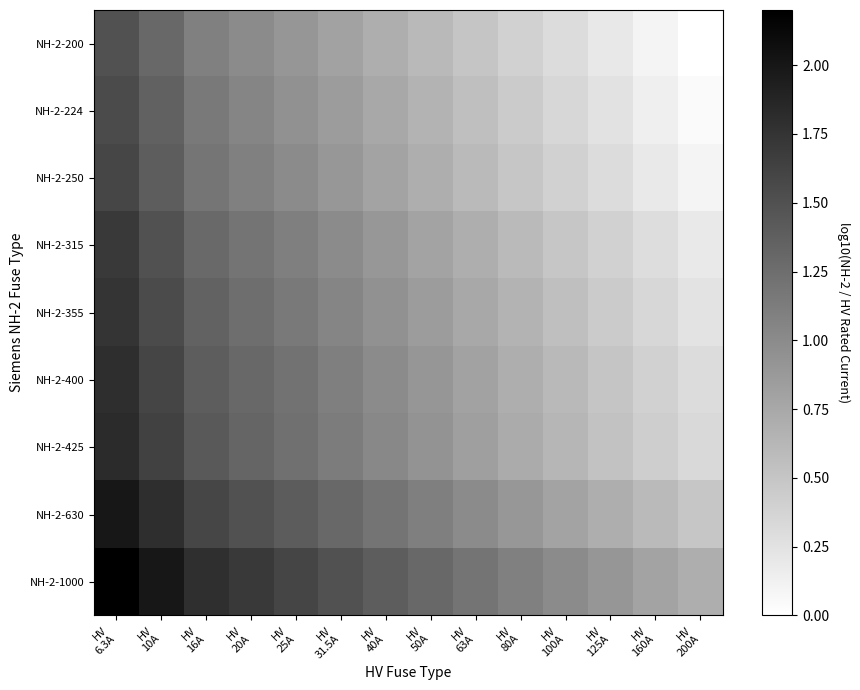

How many data points does each series have?

14